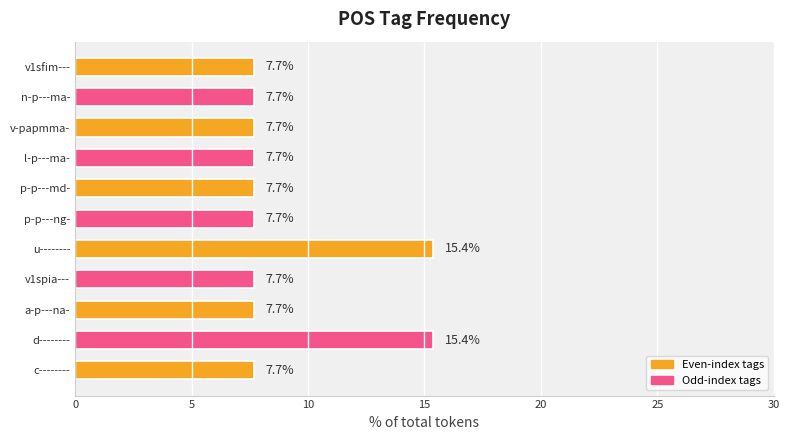

What is the sum of the values at v1spia--- and c--------?

15.4